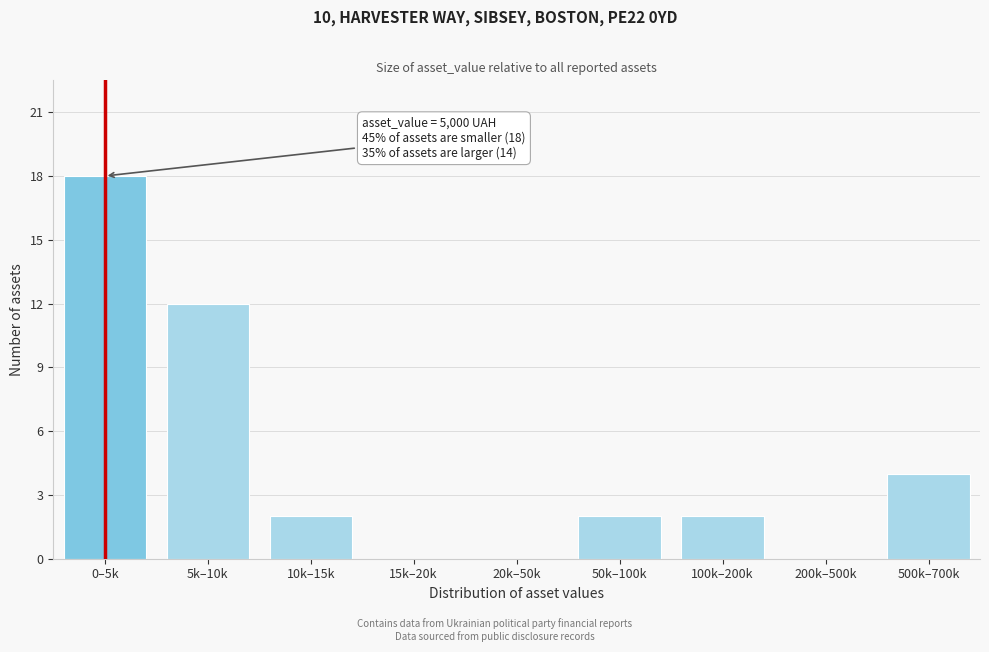

Reading left to right, extract all data points from this chart.

0–5k=18	5k–10k=12	10k–15k=2	15k–20k=0	20k–50k=0	50k–100k=2	100k–200k=2	200k–500k=0	500k–700k=4